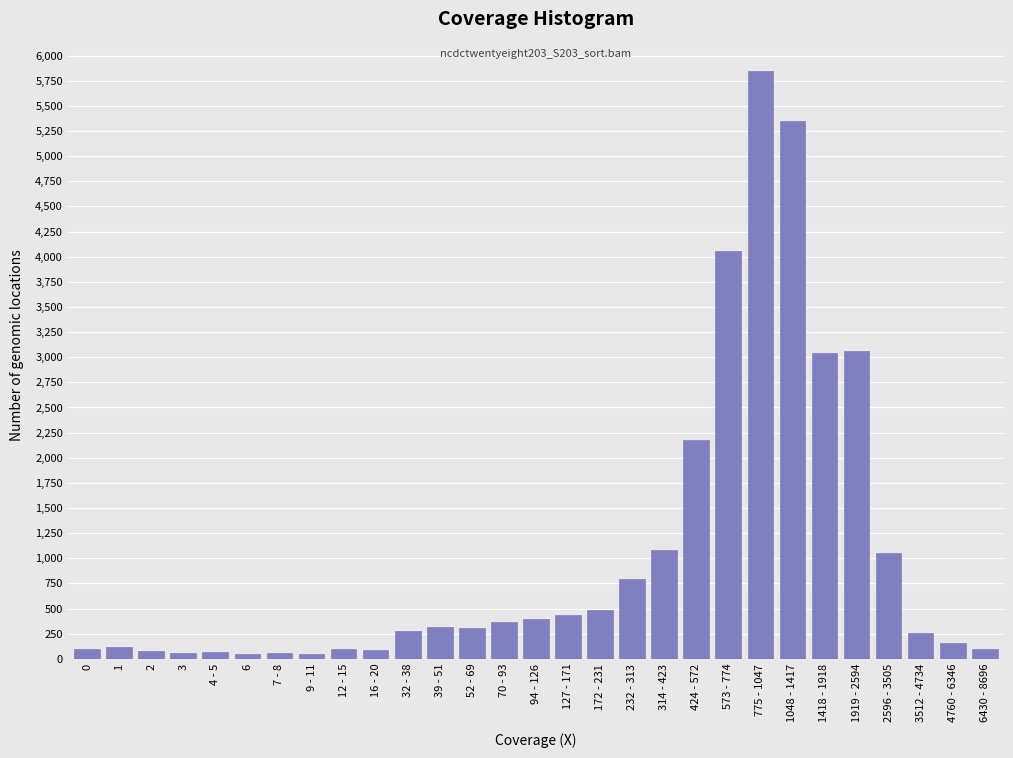

Which label corresponds to the largest value in the chart?

775 - 1047